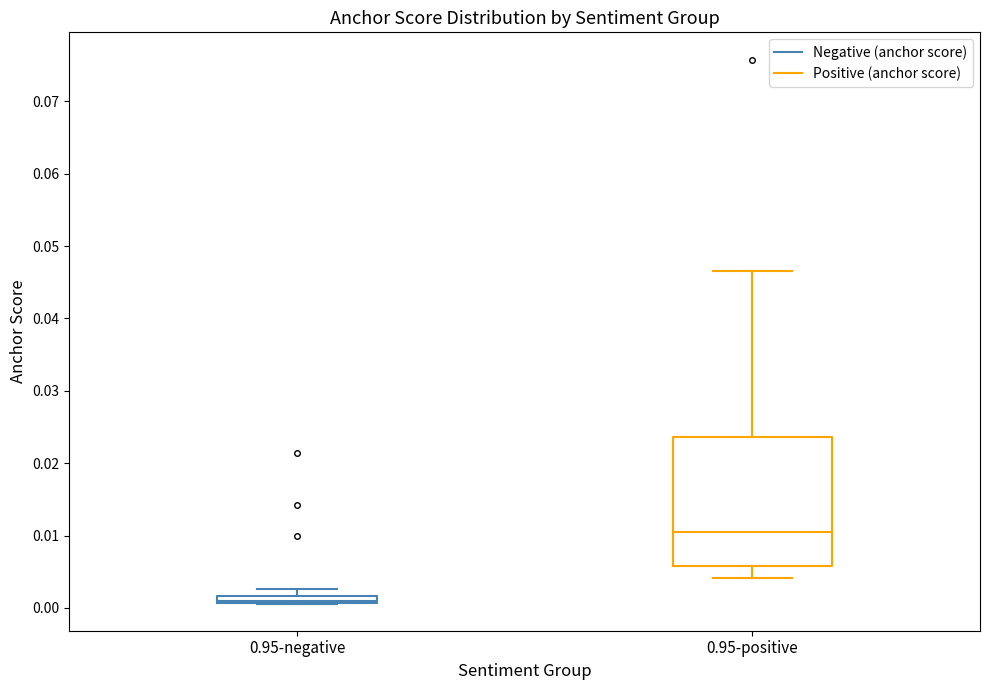

Which box has the lowest median line?

0.95-negative